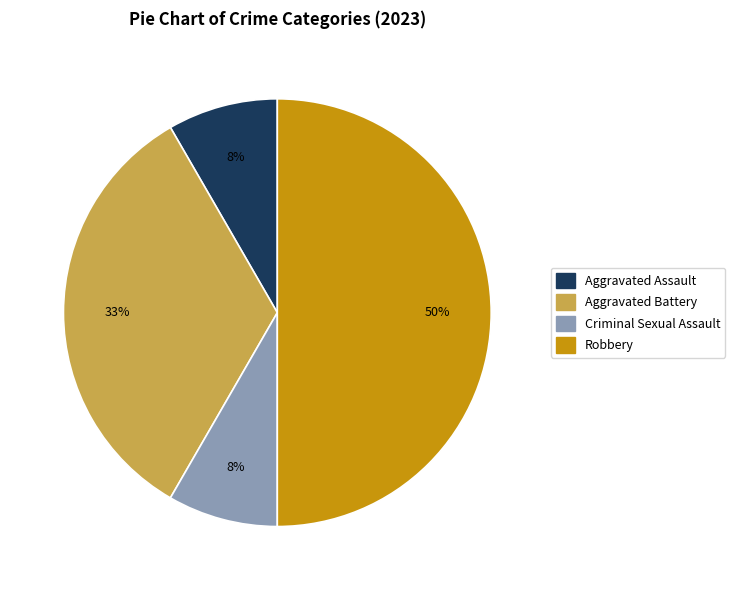

Is the sum of Aggravated Assault and Criminal Sexual Assault greater than half?

No